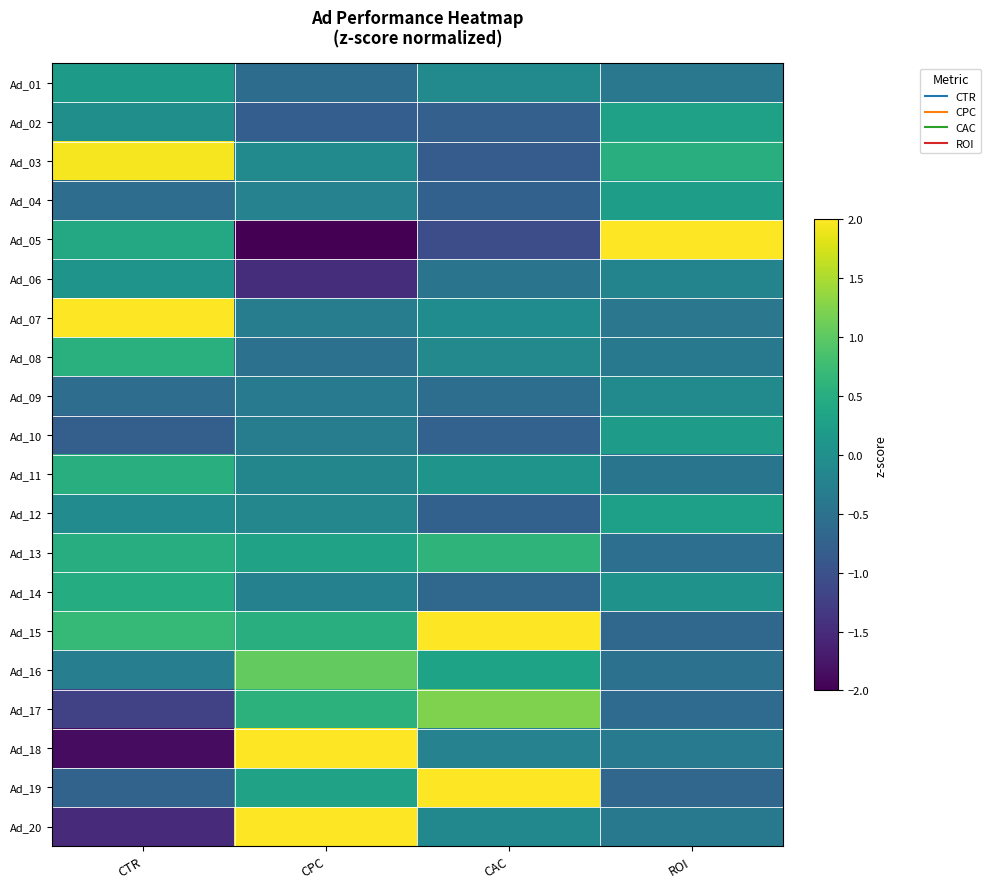

Which category has the highest value across all series?

ROI